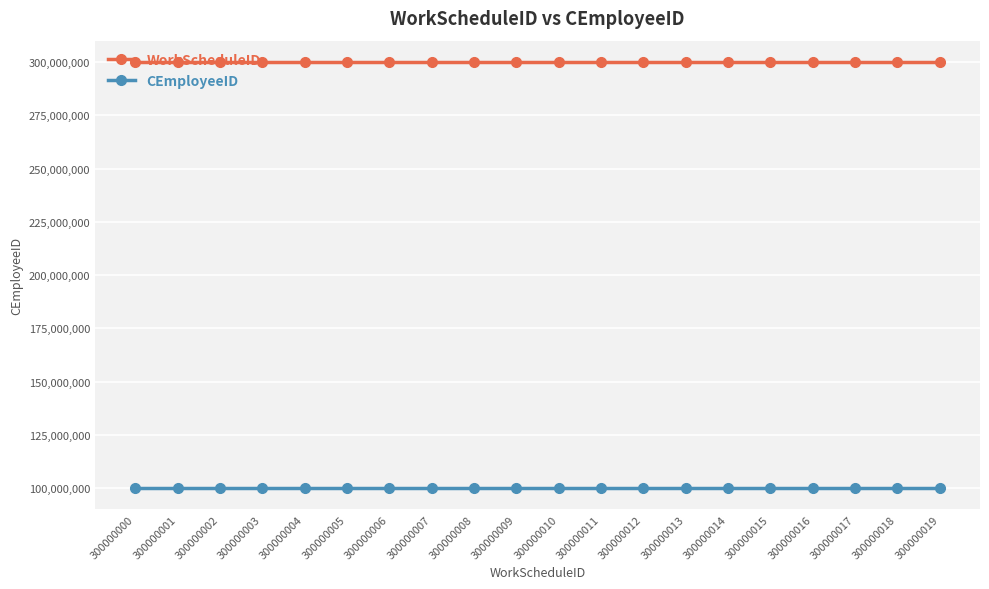

True or false: WorkScheduleID and CEmployeeID intersect in this chart.

False